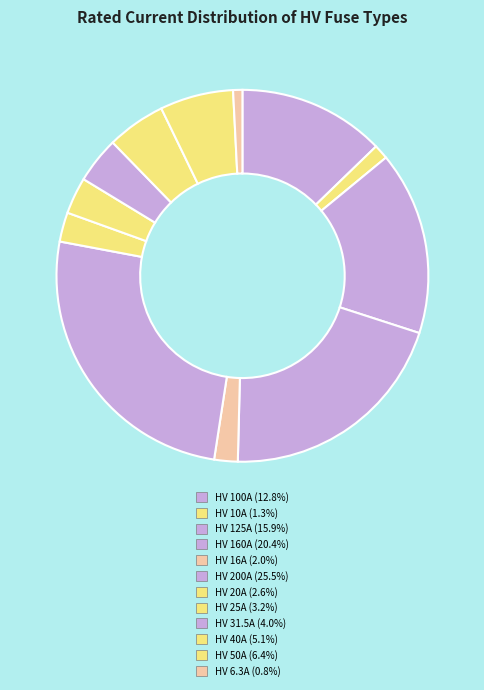

How many segments does this pie chart have?

12